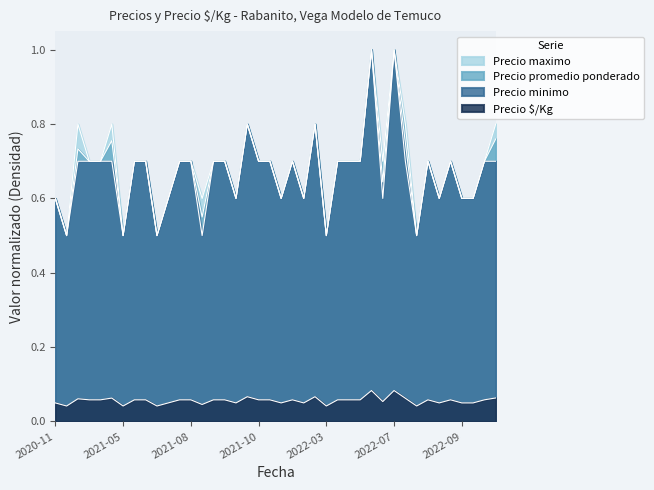

Does the chart display data point markers on the line(s)?

No